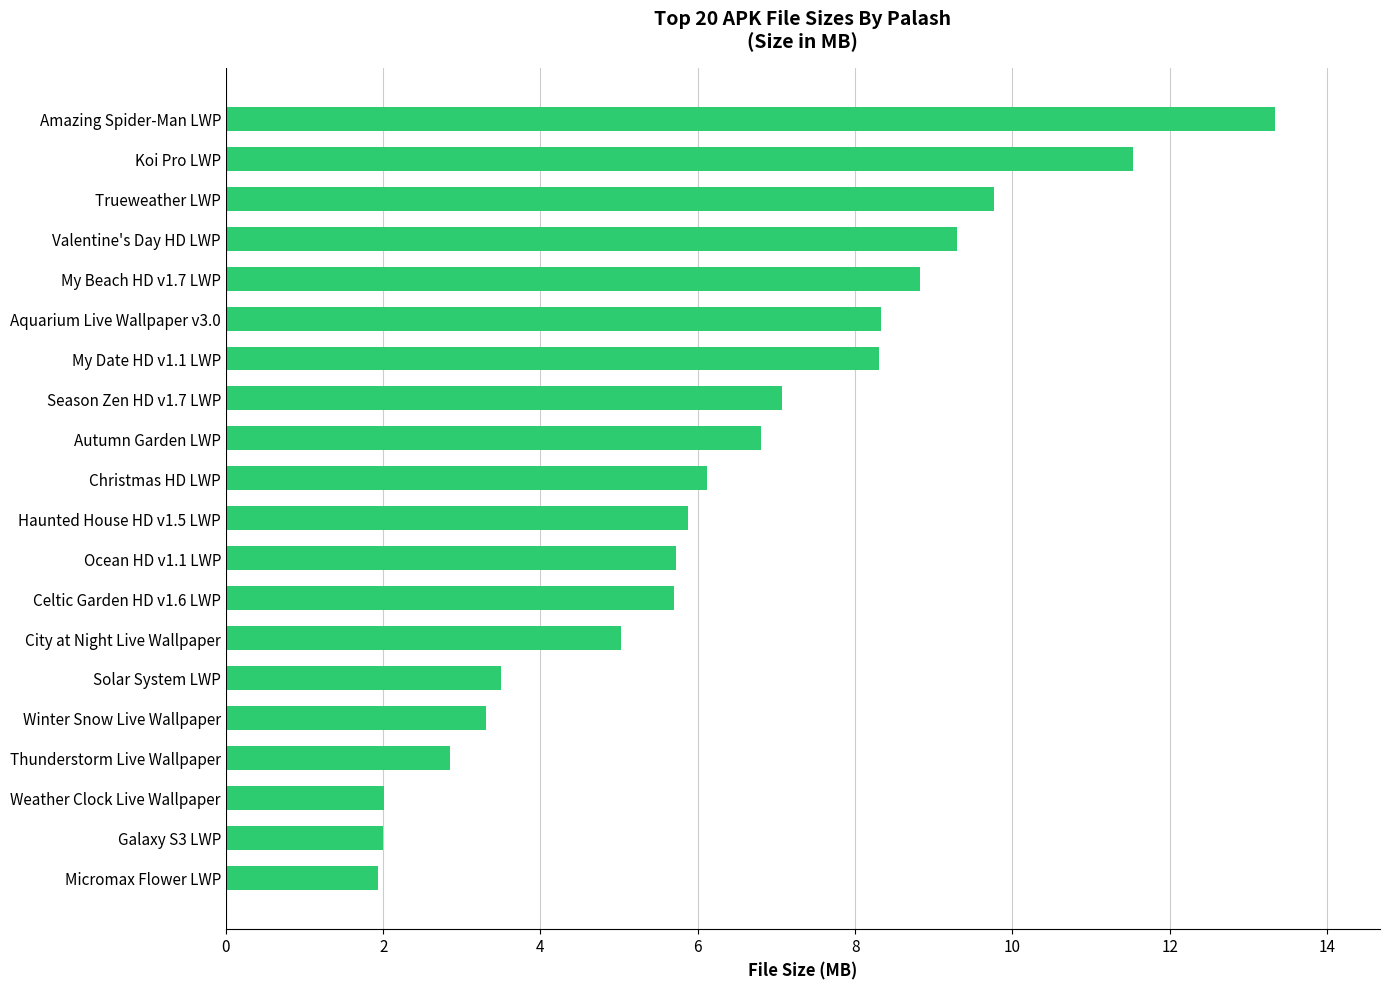

What is the average value?

6.4